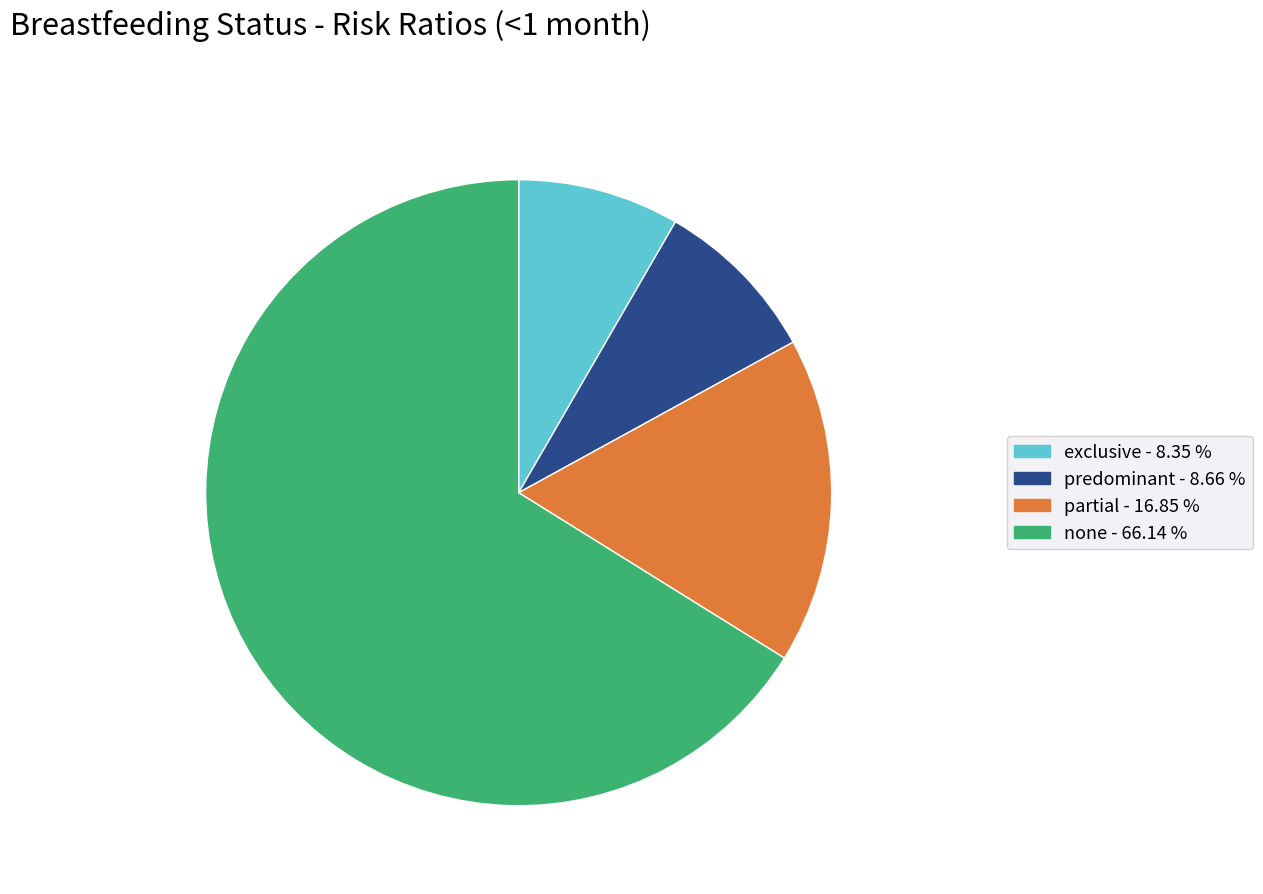

How many segments does this pie chart have?

4